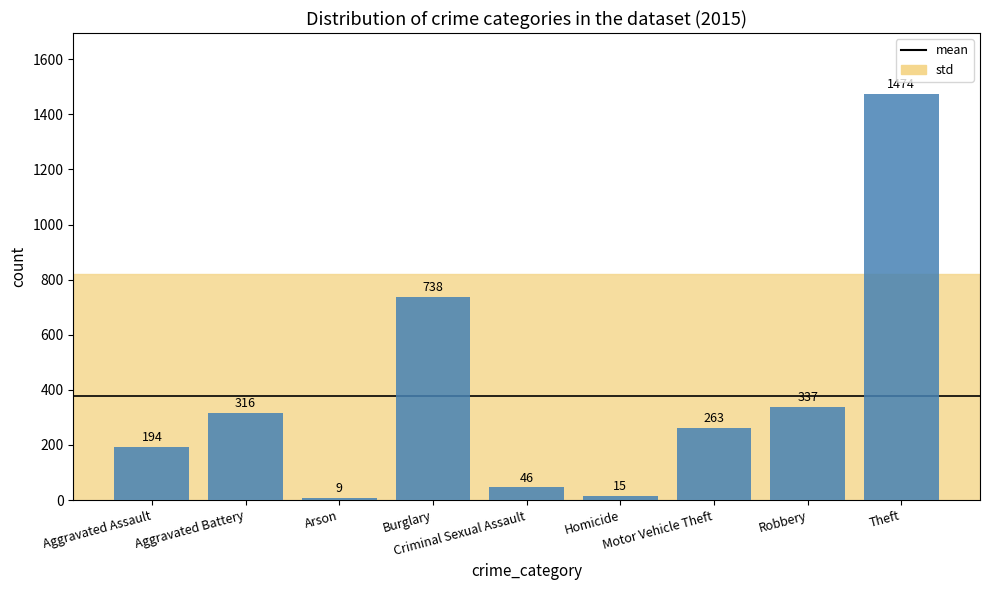

What is the change in value from Aggravated Assault to Criminal Sexual Assault?

-148